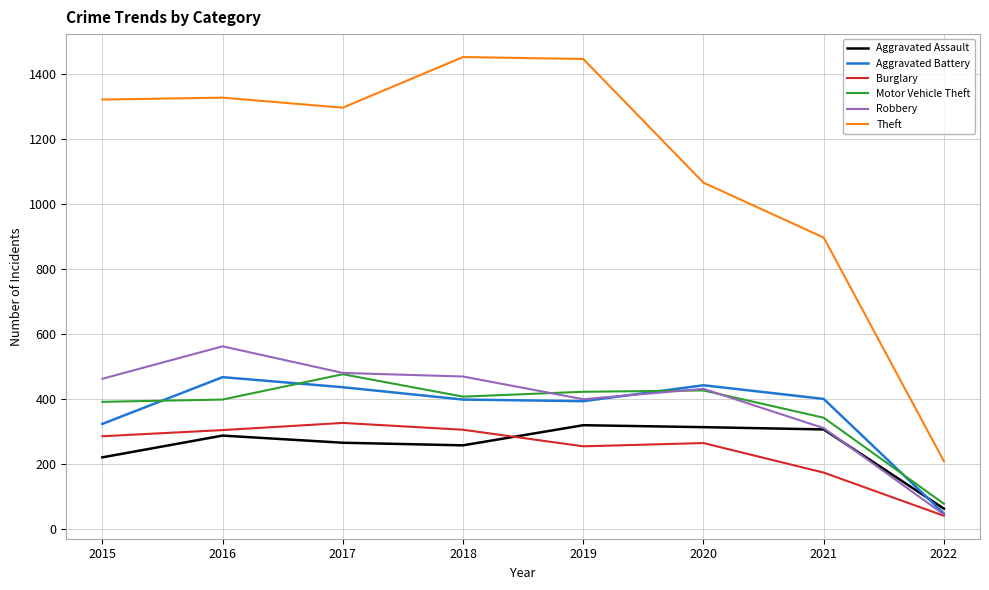

What is the sum of all Burglary values?

1951